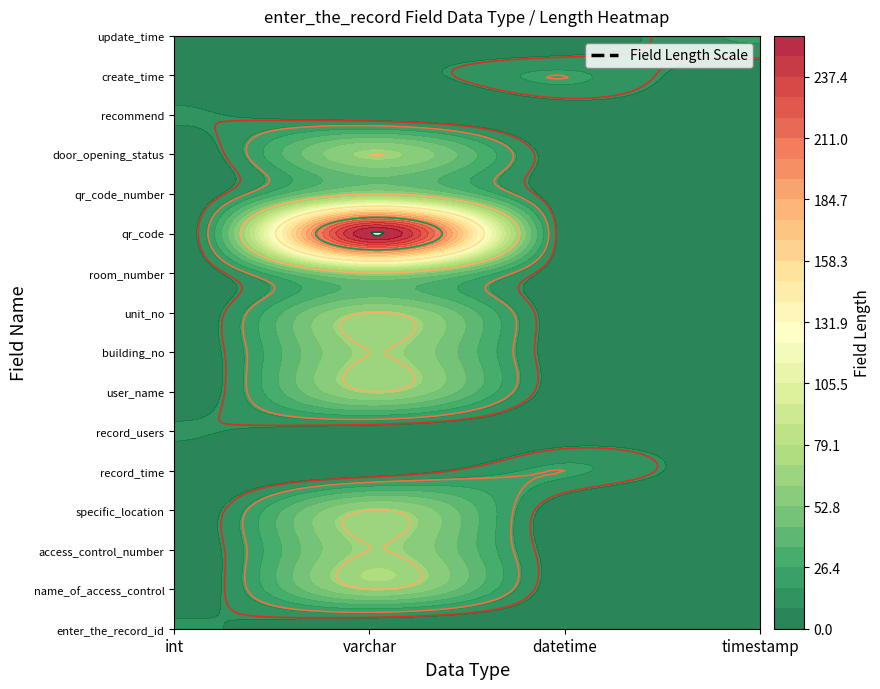

What is the difference between the maximum and minimum values in the int series?

10